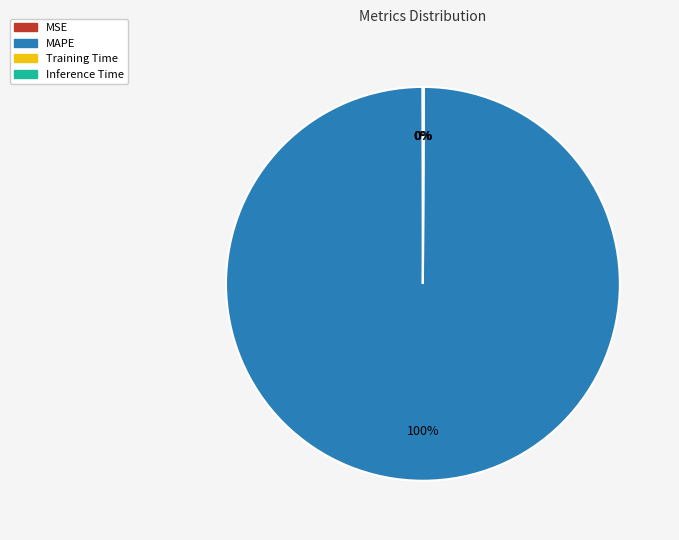

The MAPE slice represents 87% of the pie. True or false?

False